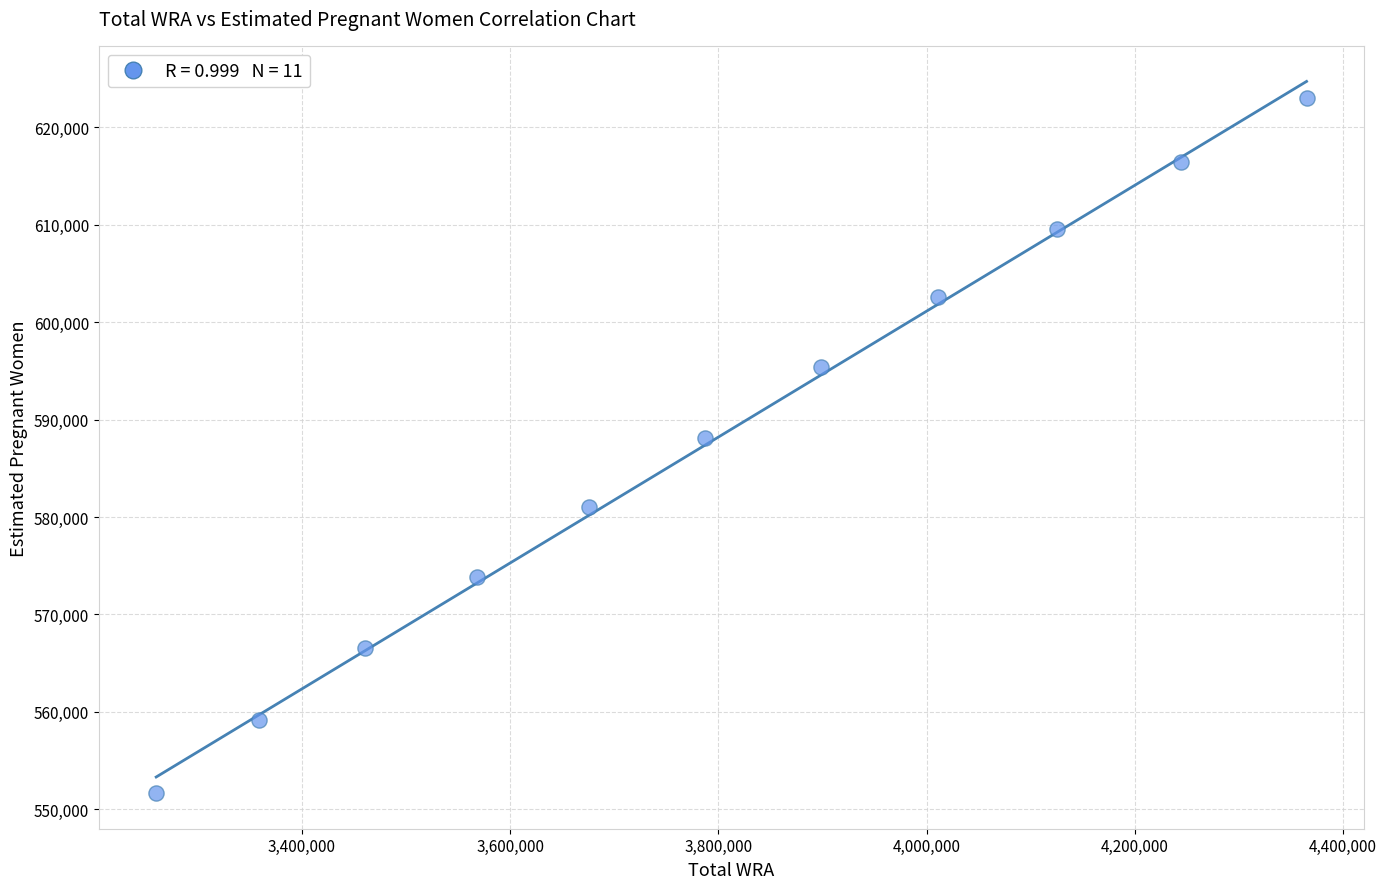

What is the range of X values (max minus min)?

1105000.0